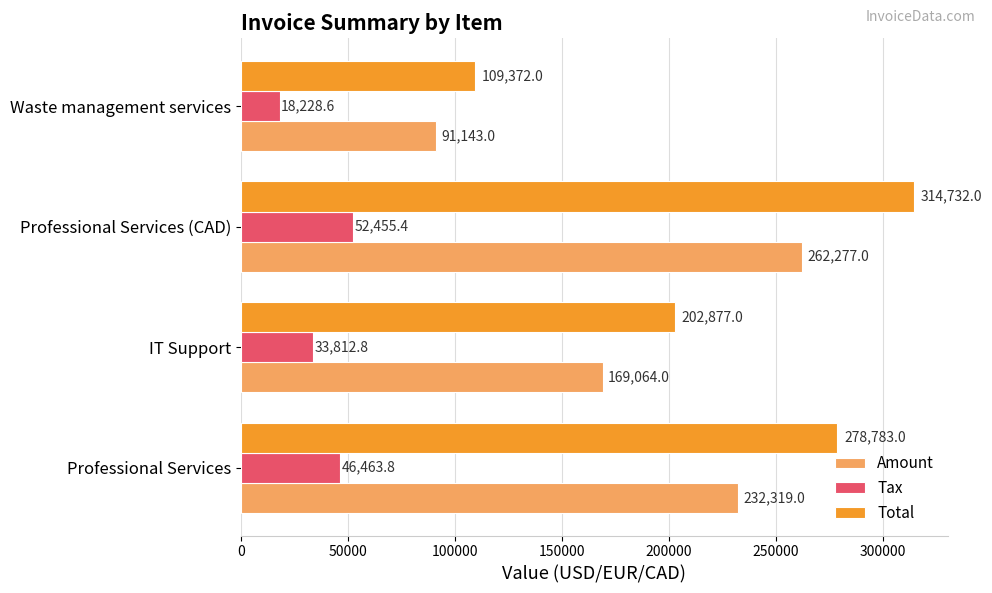

At which label does Amount reach its peak?

Professional Services (CAD)